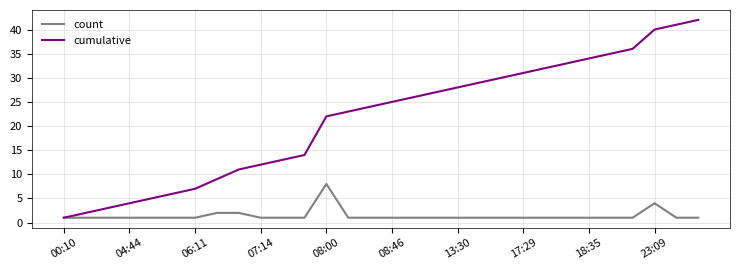

Which series has the largest total across all categories?

cumulative